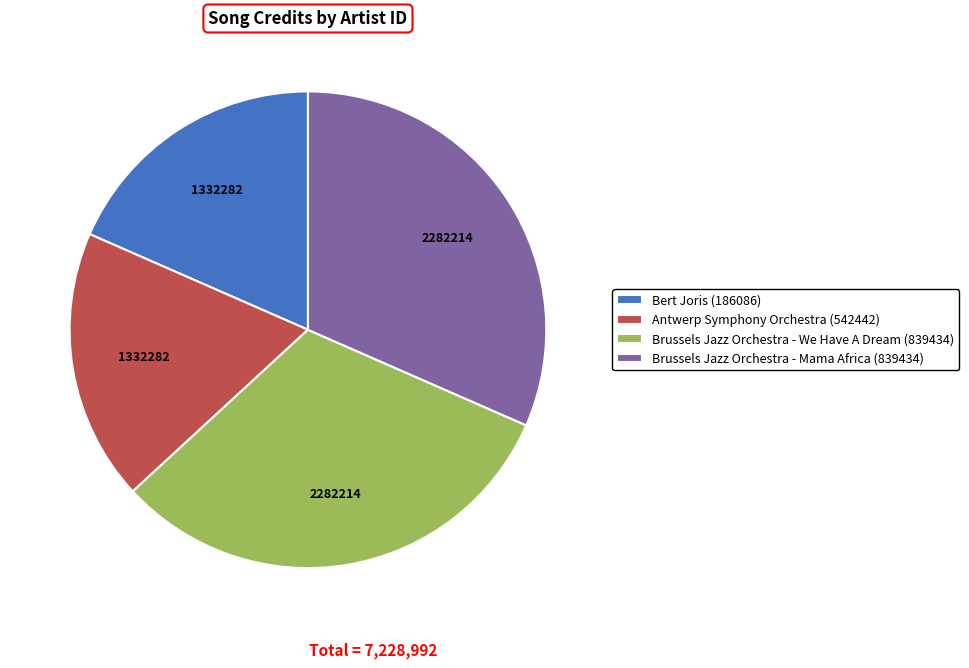

Count the number of slices in the pie.

4